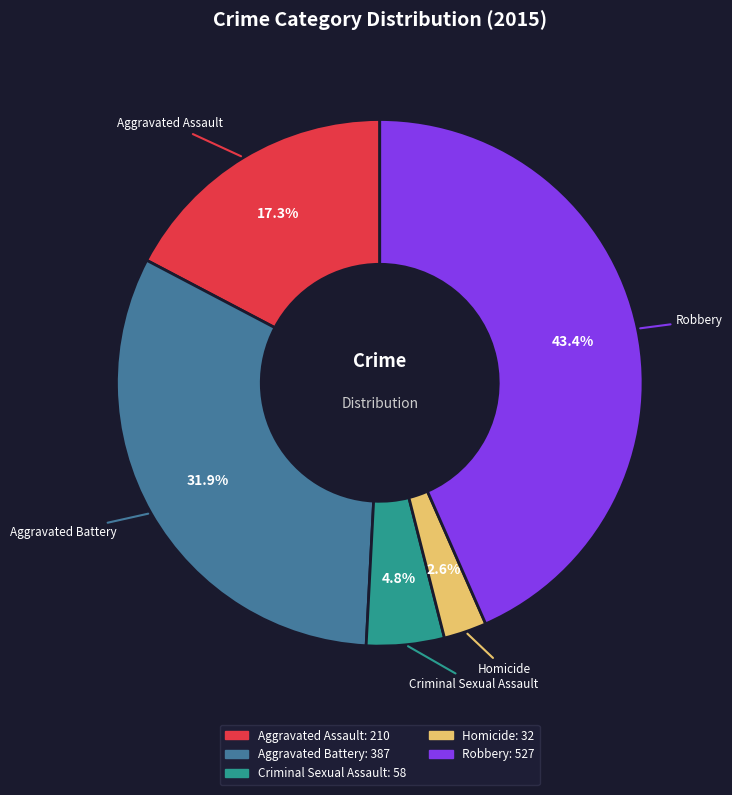

Between Criminal Sexual Assault and Aggravated Battery, which is larger?

Aggravated Battery